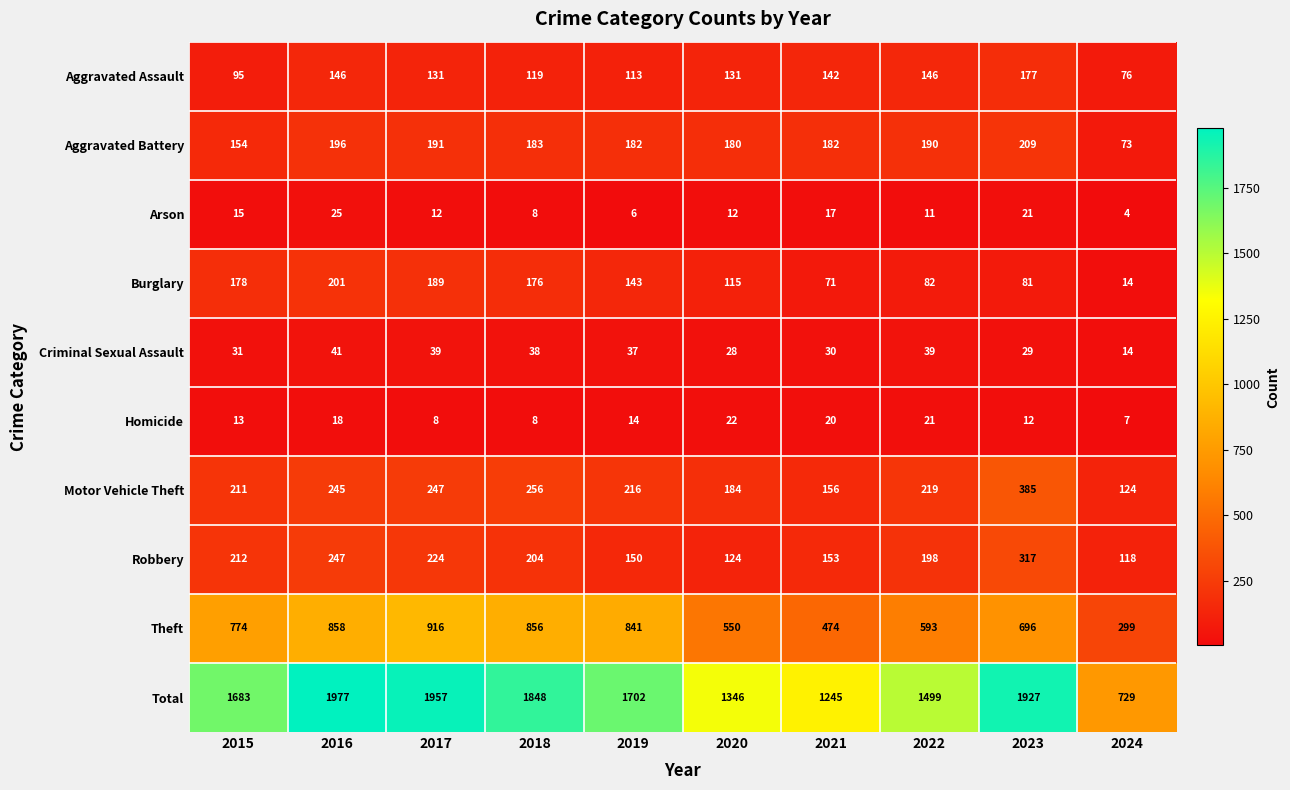

At 2017, list the series in order from largest to smallest.

Total, Theft, Motor Vehicle Theft, Robbery, Aggravated Battery, Burglary, Aggravated Assault, Criminal Sexual Assault, Arson, Homicide